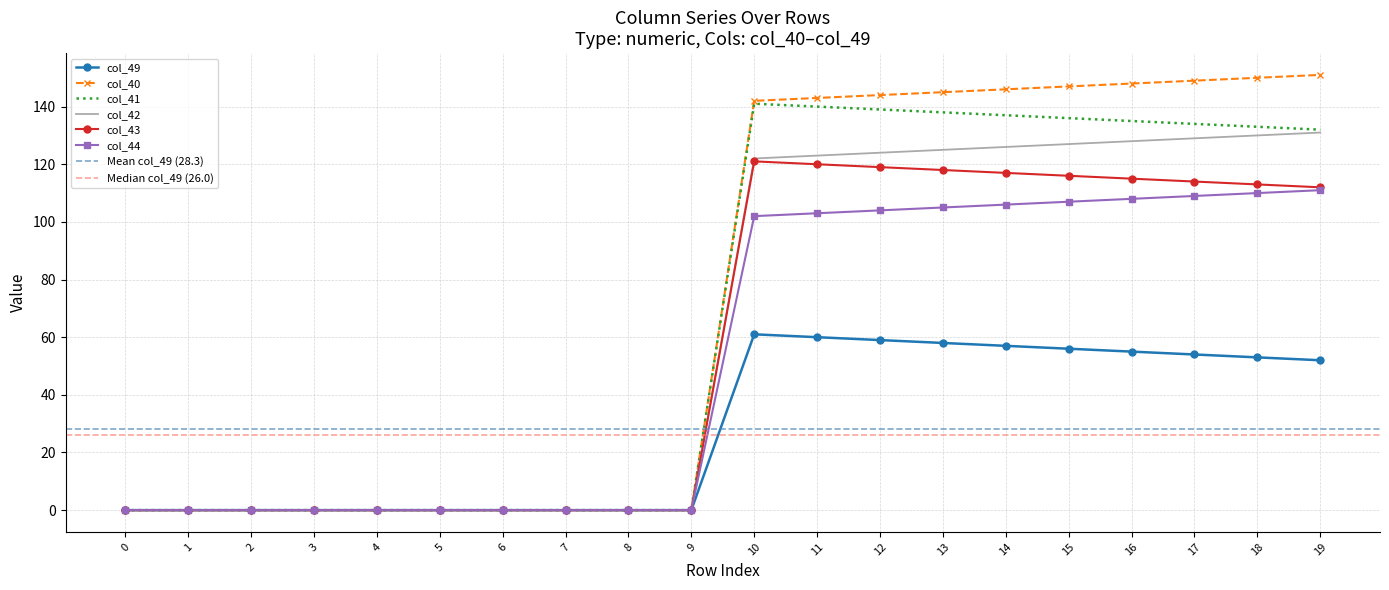

What is the value of the col_49 point at the 13th from the left?

59.0